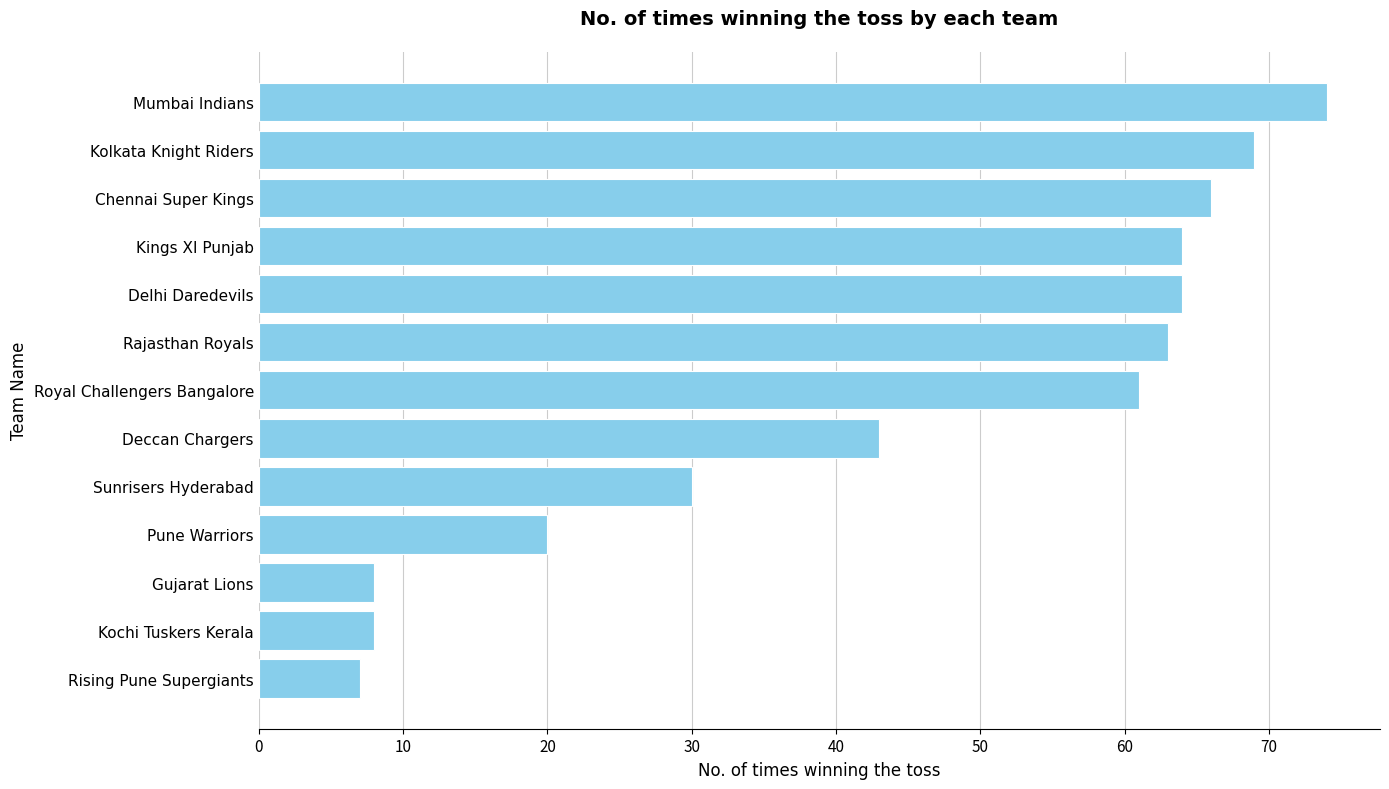

Which has a higher value, Kolkata Knight Riders or Delhi Daredevils?

Kolkata Knight Riders